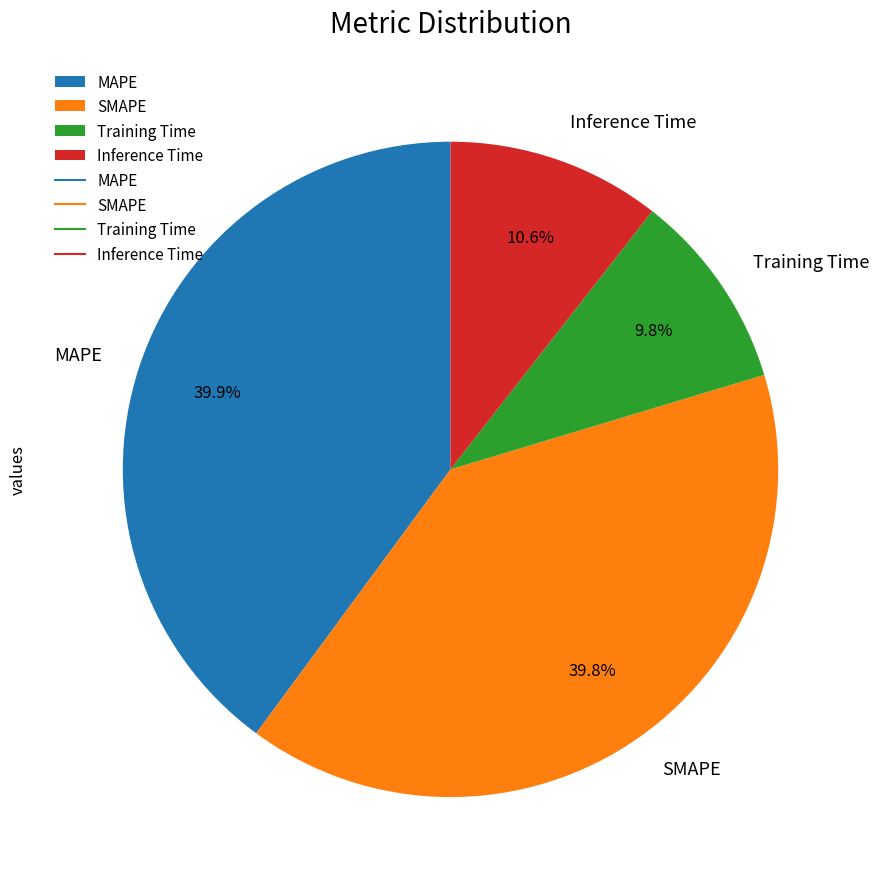

To the nearest percent, what is the difference between the largest and smallest slice percentages?

30%